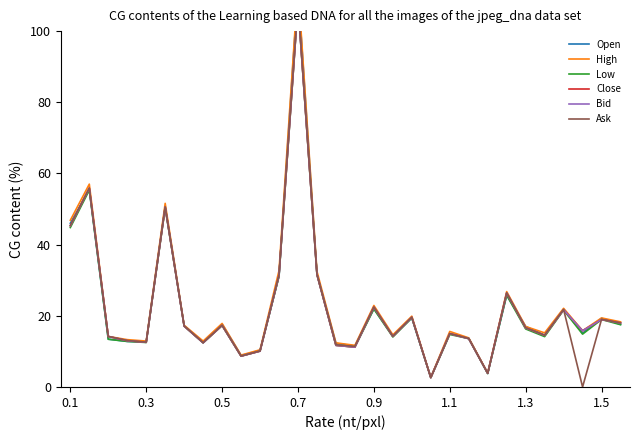

Which has a higher value, 1.1 or 20?

1.1